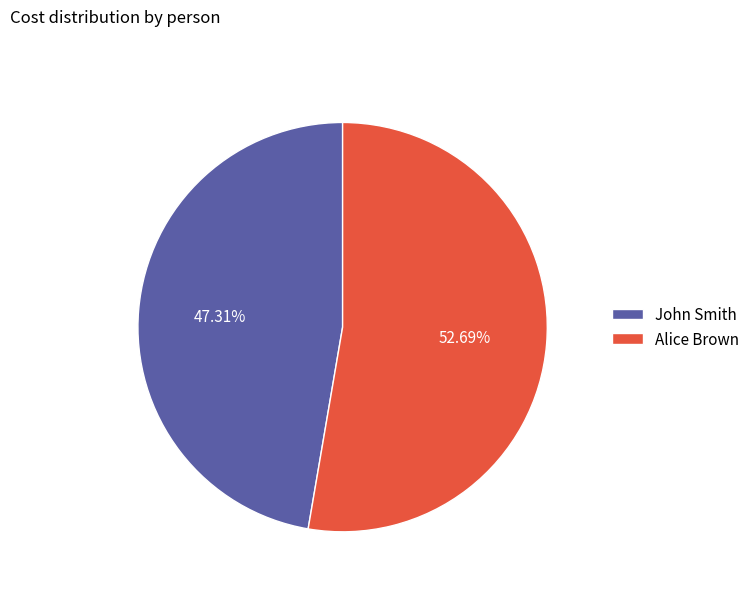

Which slice is the smallest?

John Smith